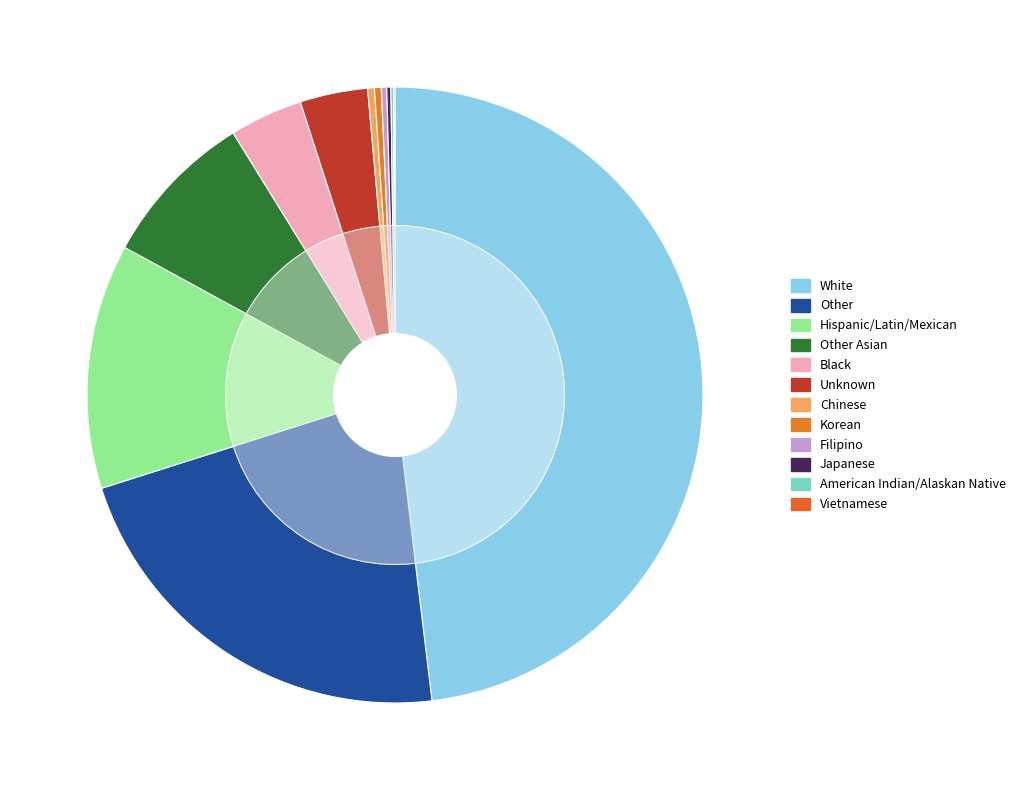

Does Japanese represent more than half of the total?

No